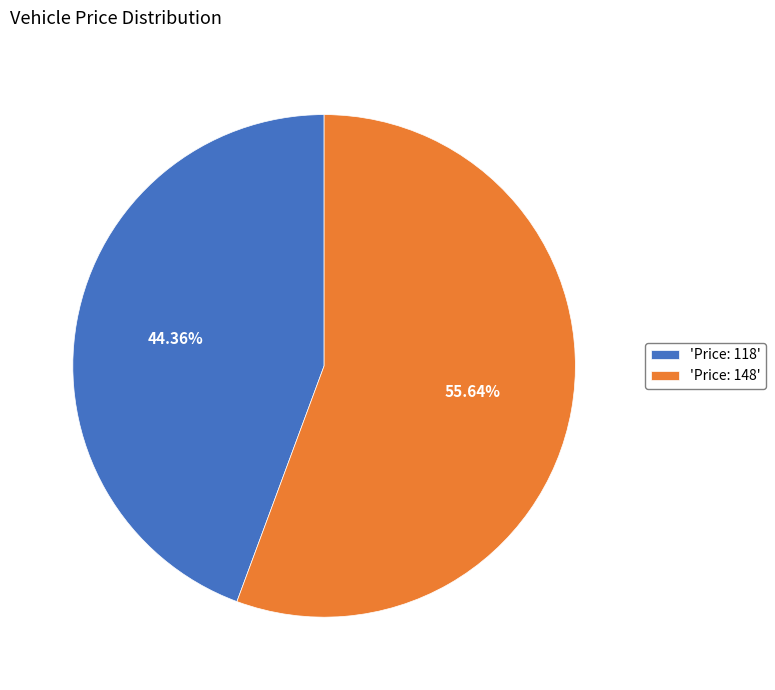

Which category accounts for the majority?

'Price: 148'